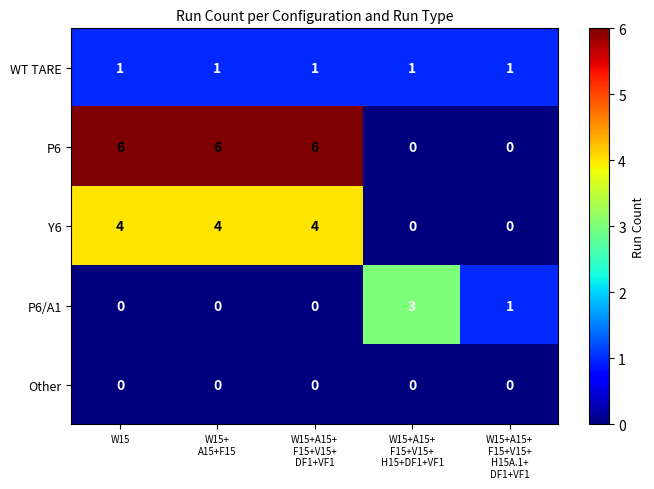

What is the highest value of the P6 series?

6